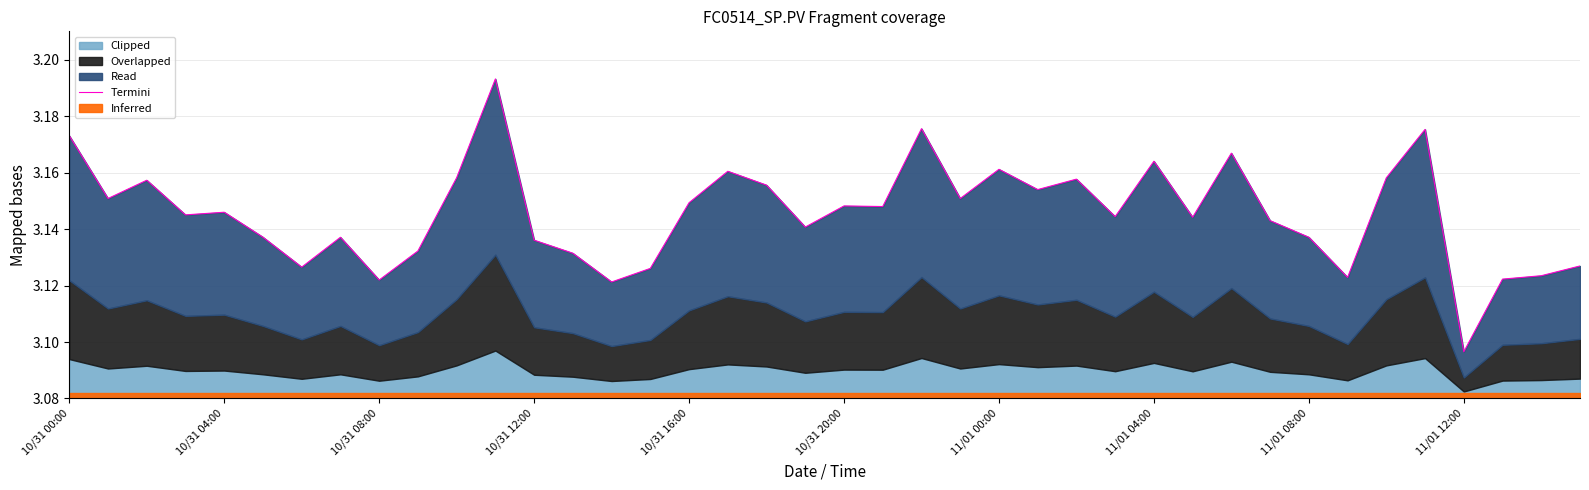

Read the value at 26.

3.2